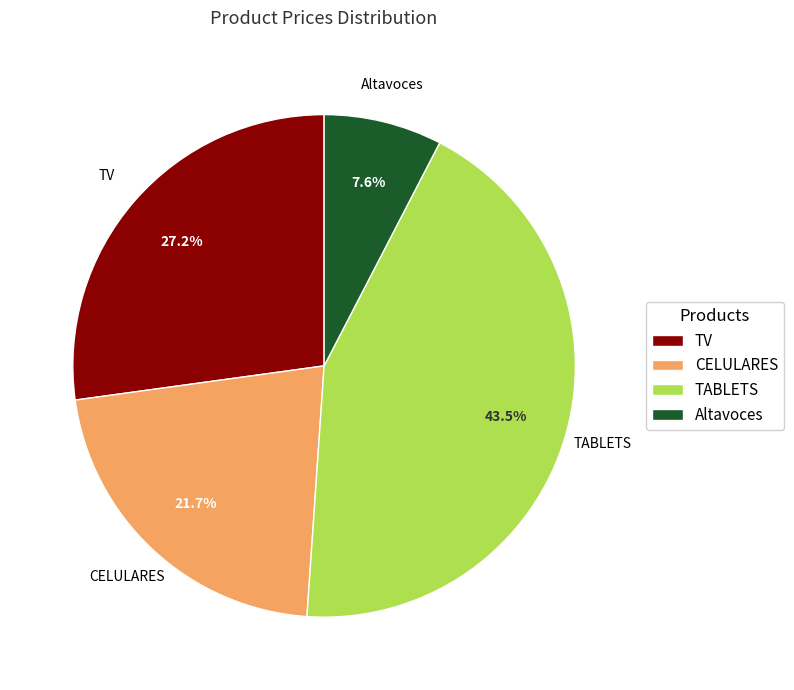

Does TABLETS account for over 50% of the chart?

No